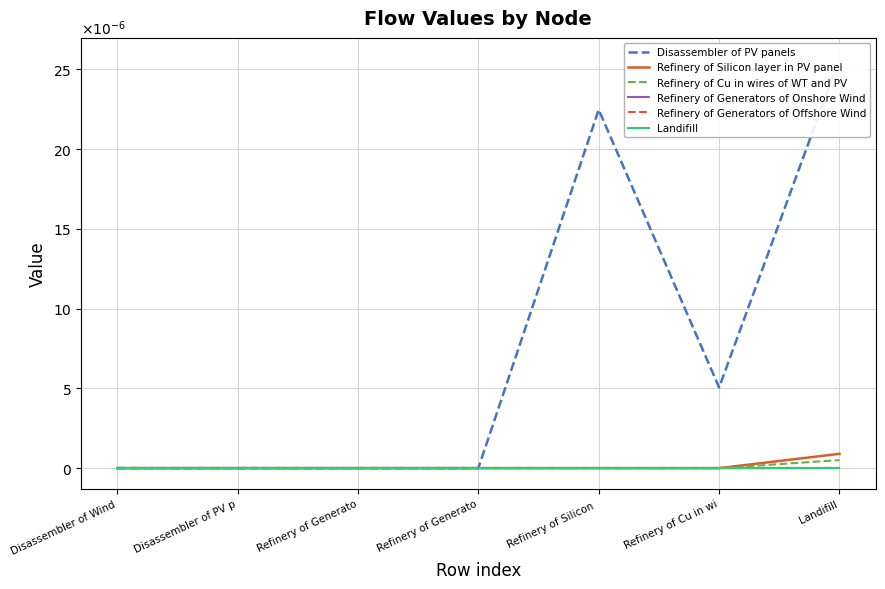

The value of Disassembler of PV panels at Refinery of Generato is 0.0. True or false?

True